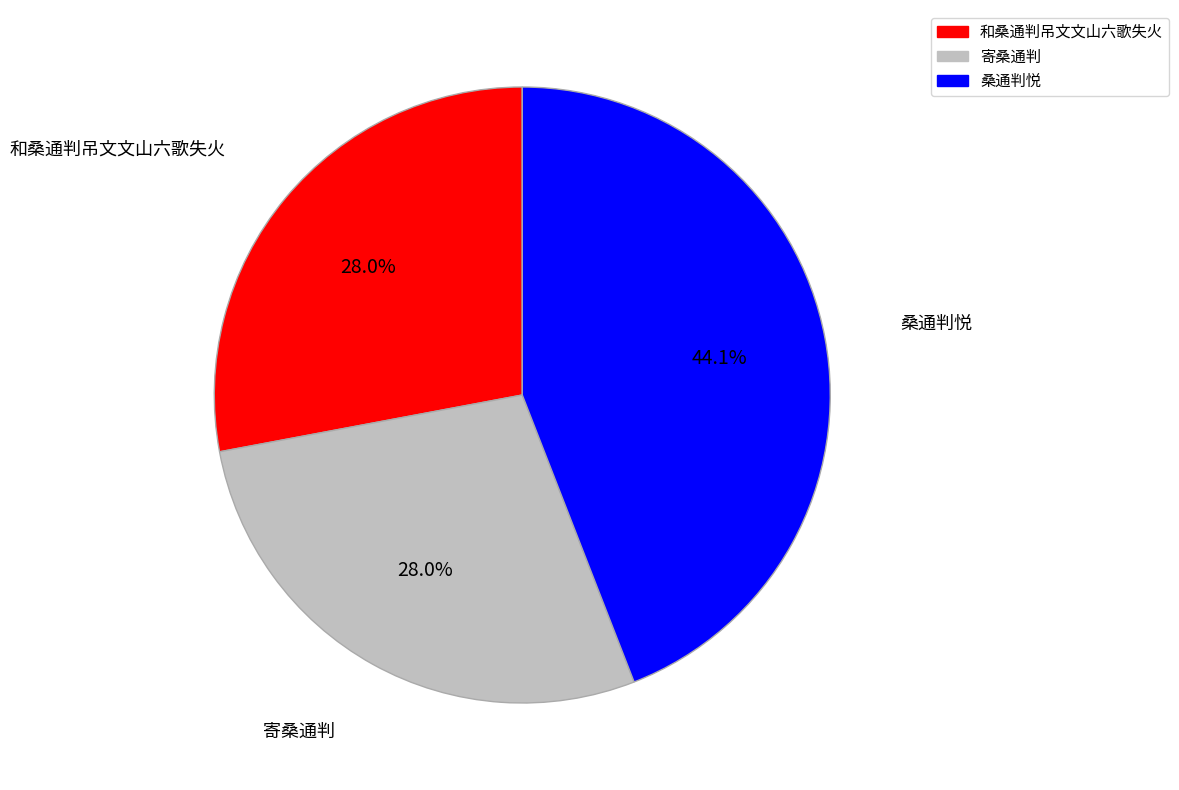

How many slices are in this pie chart?

3